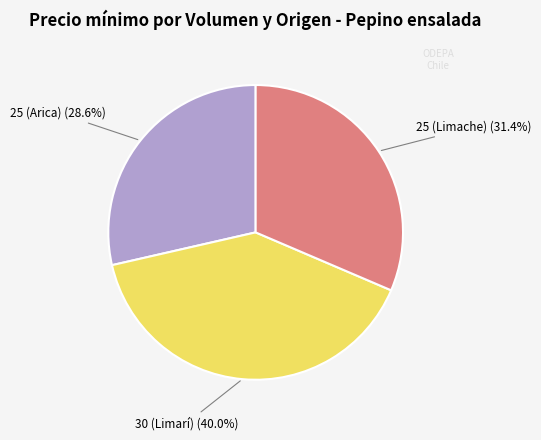

Is there any slice that represents more than half of the pie?

No